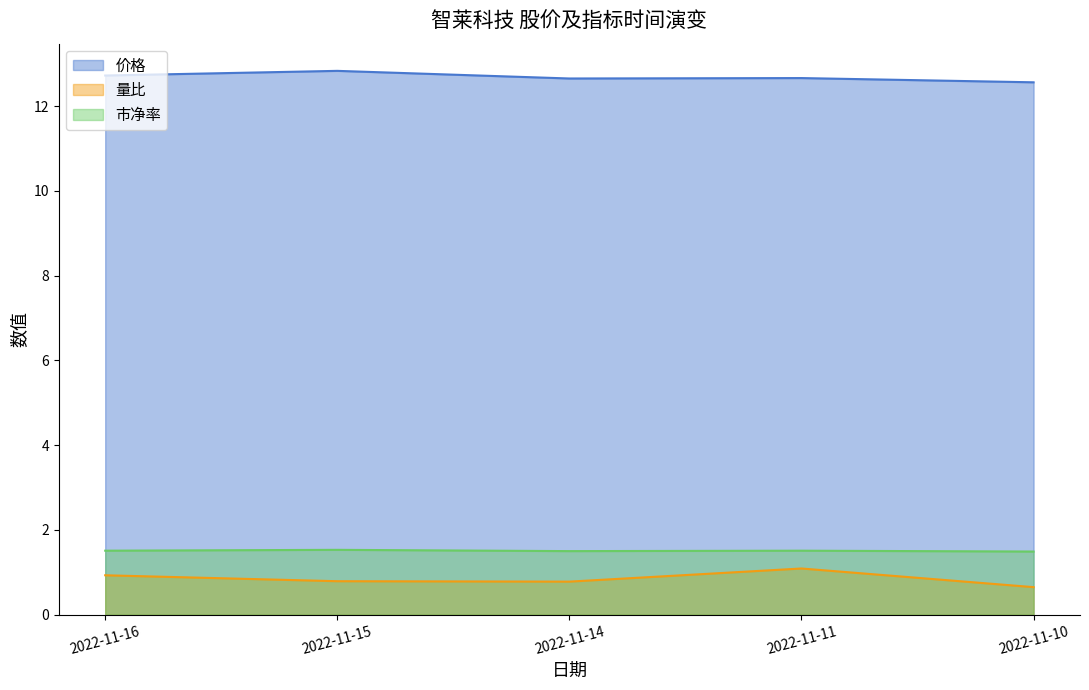

Rank the series at 2022-11-16 from lowest to highest value.

量比, 市净率, 价格